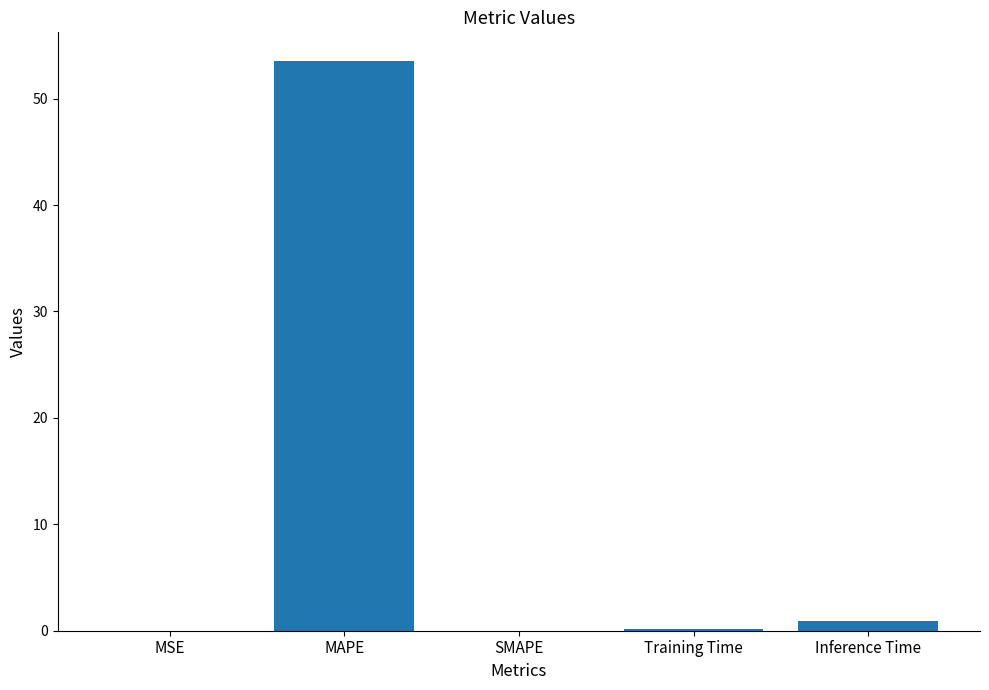

What value does the data have at Inference Time?

1.0